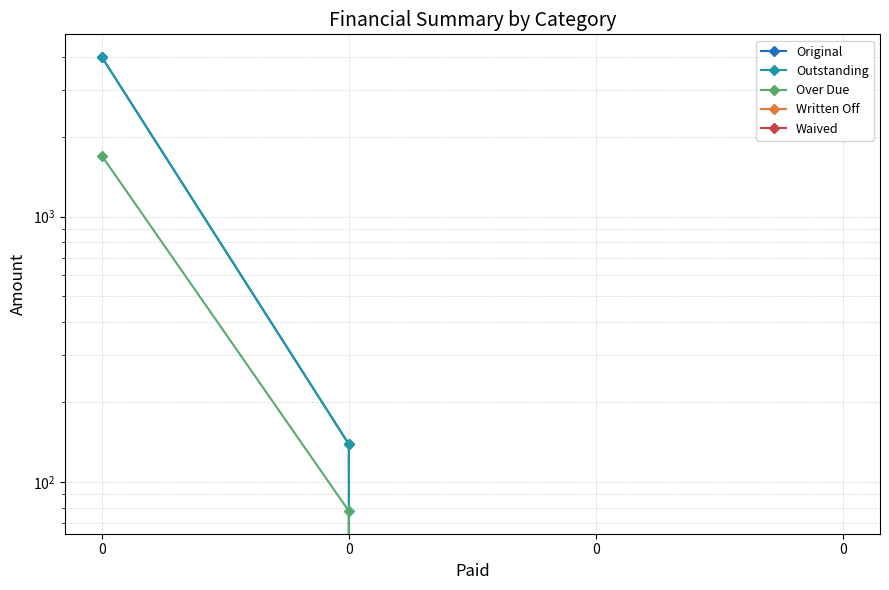

The Original series shows 7110.8 at 0. True or false?

False